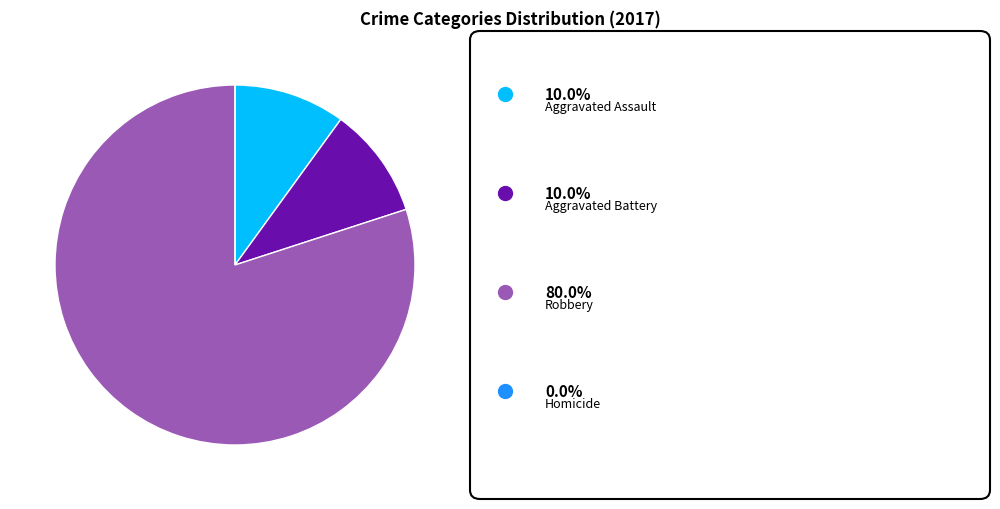

Does any single category account for the majority?

Yes